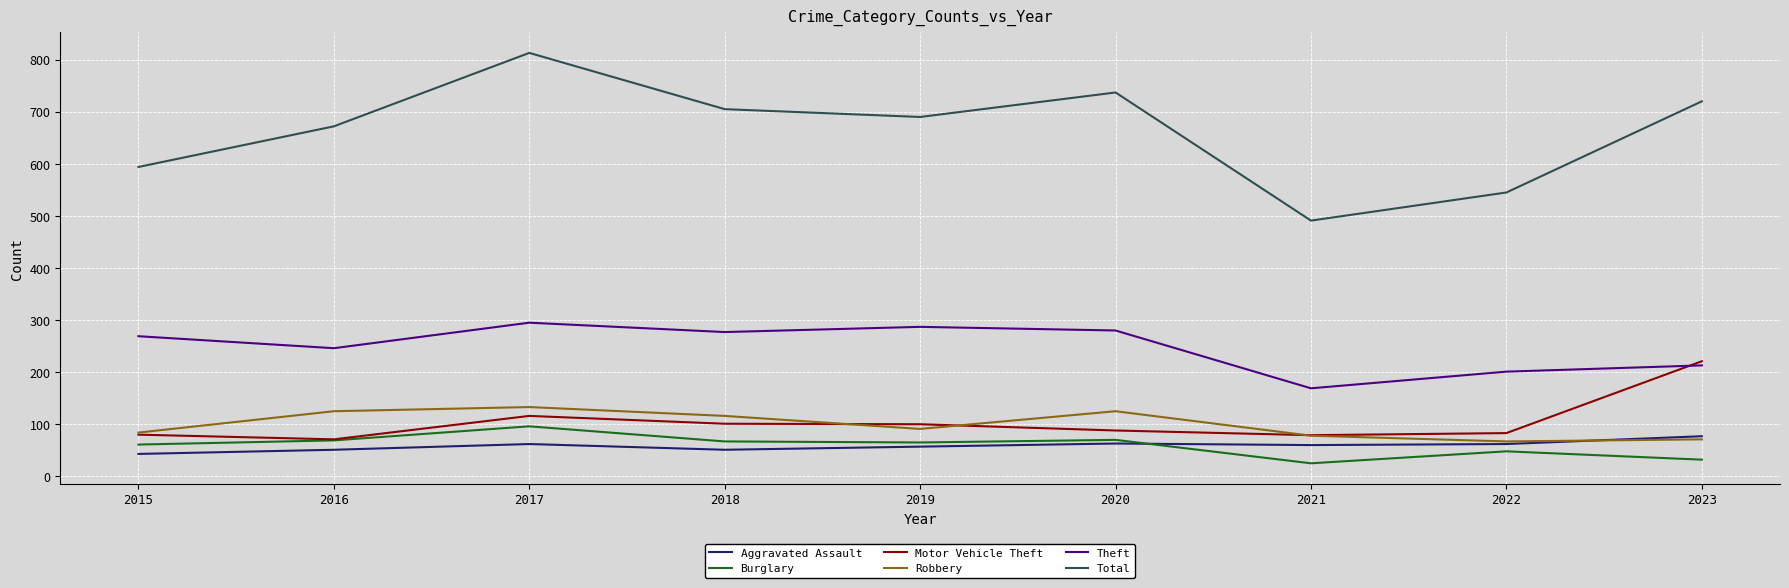

Which series has the largest range (max minus min)?

Total